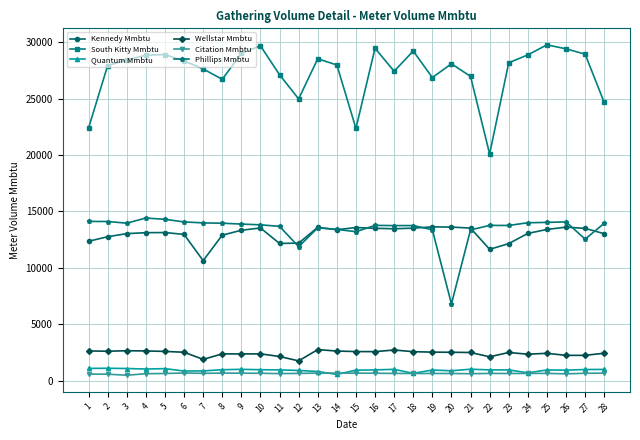

Is the value of Kennedy Mmbtu at 13 greater than the value of Phillips Mmbtu at 12?

Yes